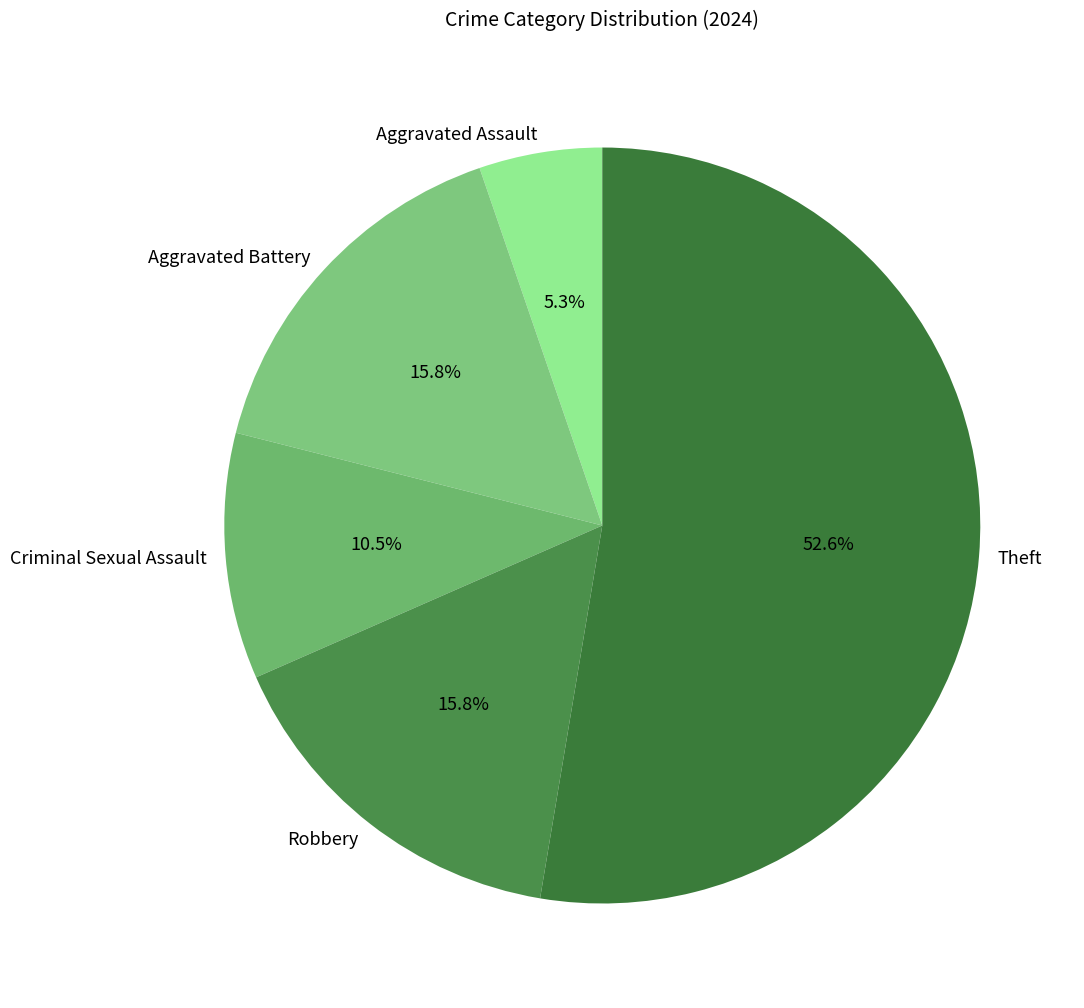

What is the ratio of the value at Aggravated Assault to the value at Theft?

0.1